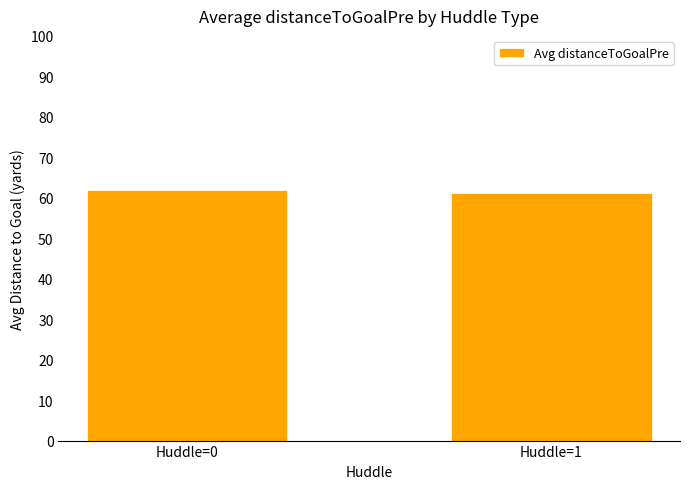

What is the greatest value displayed?

61.9